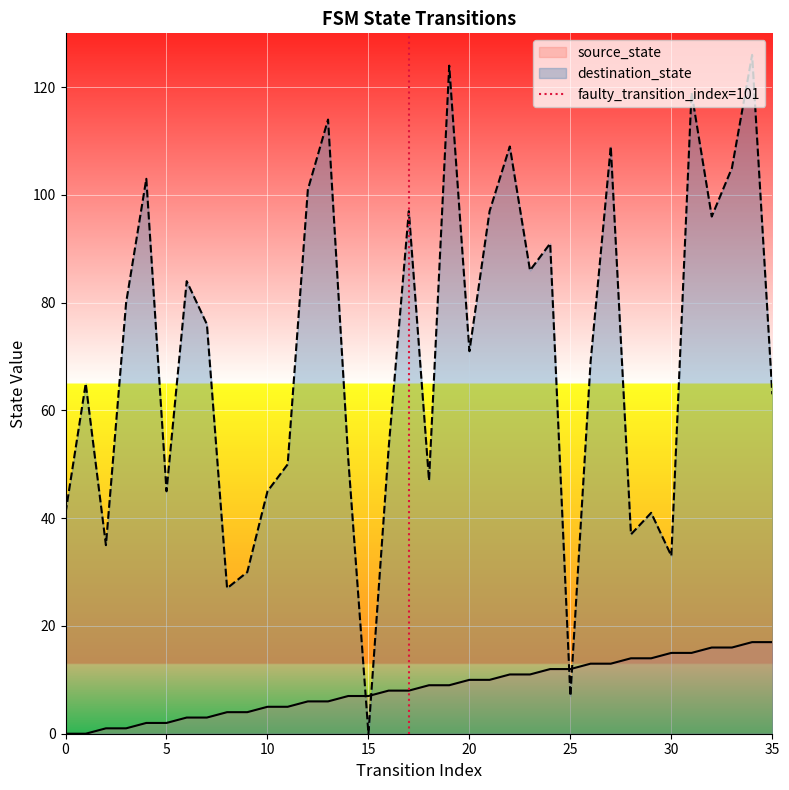

Is it true that source_state equals 17 at 35?

True